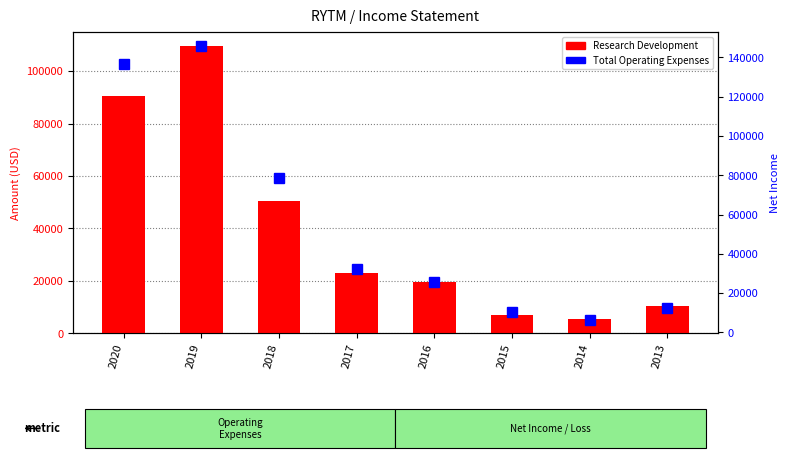

The value of Total Operating Expenses at 2018 is 34054. True or false?

False